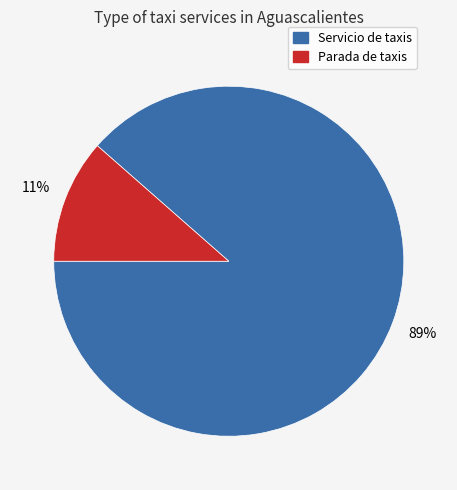

Is there any slice that represents more than half of the pie?

Yes